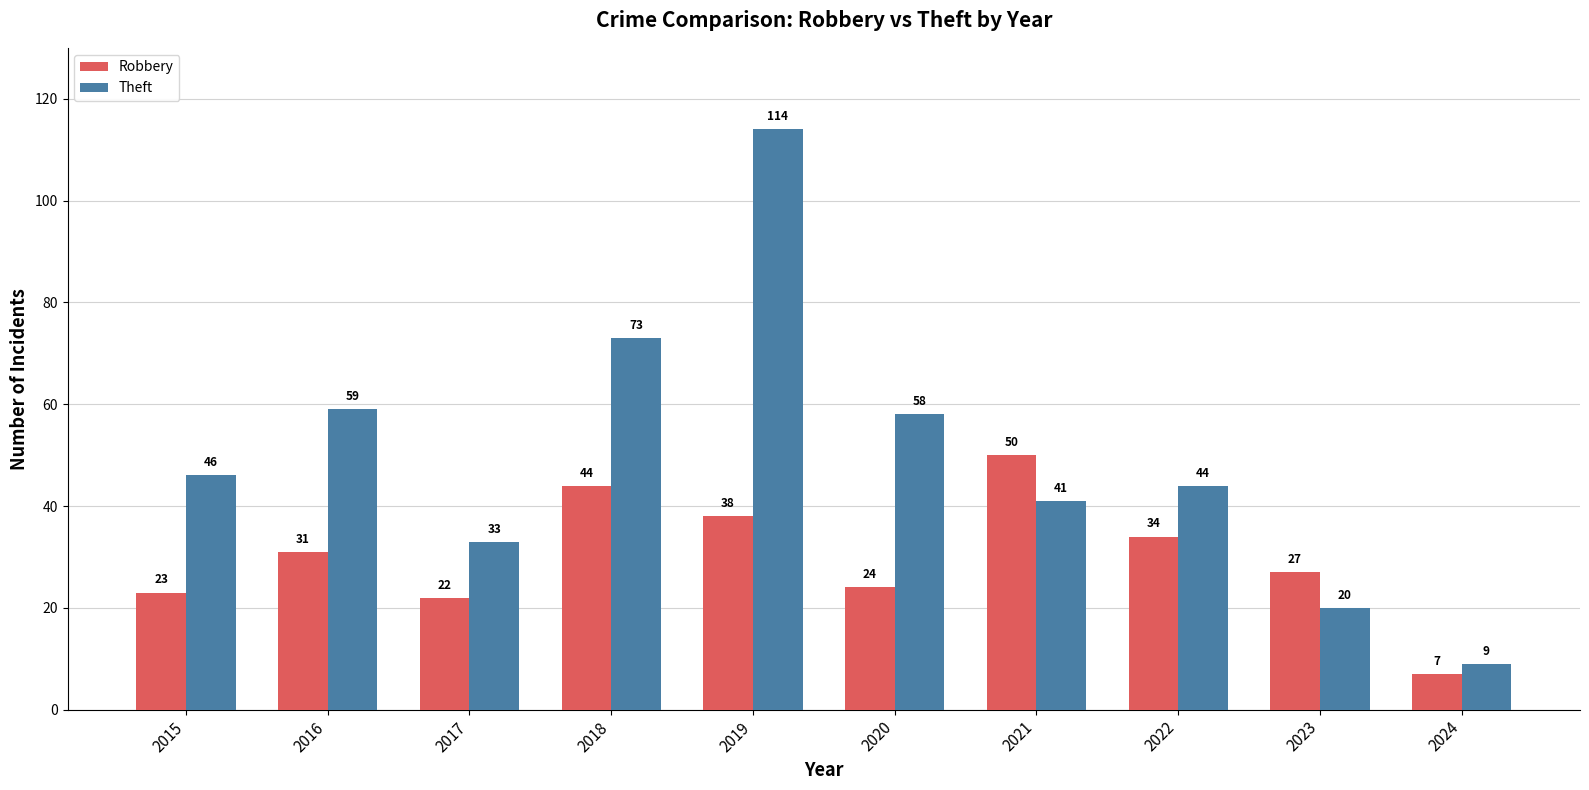

At which label does Robbery reach its minimum?

2024